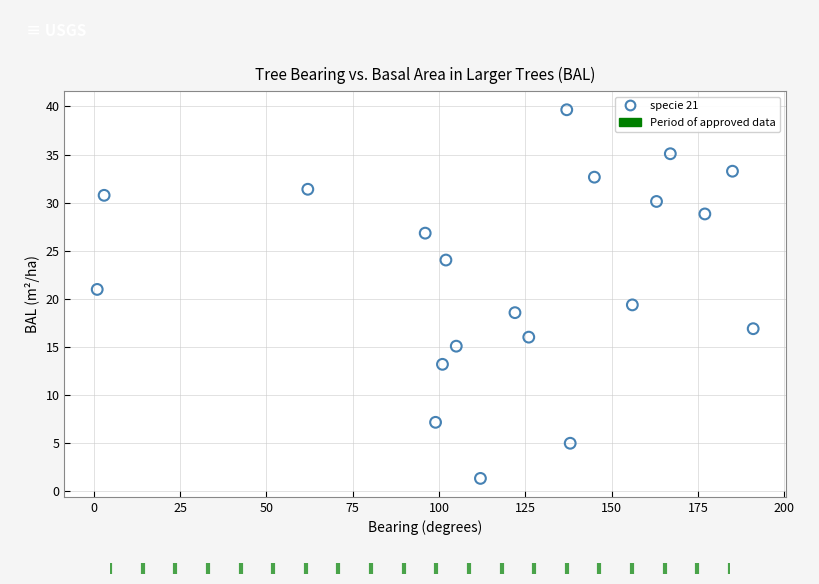

What is the range of Y values (max minus min)?

38.4